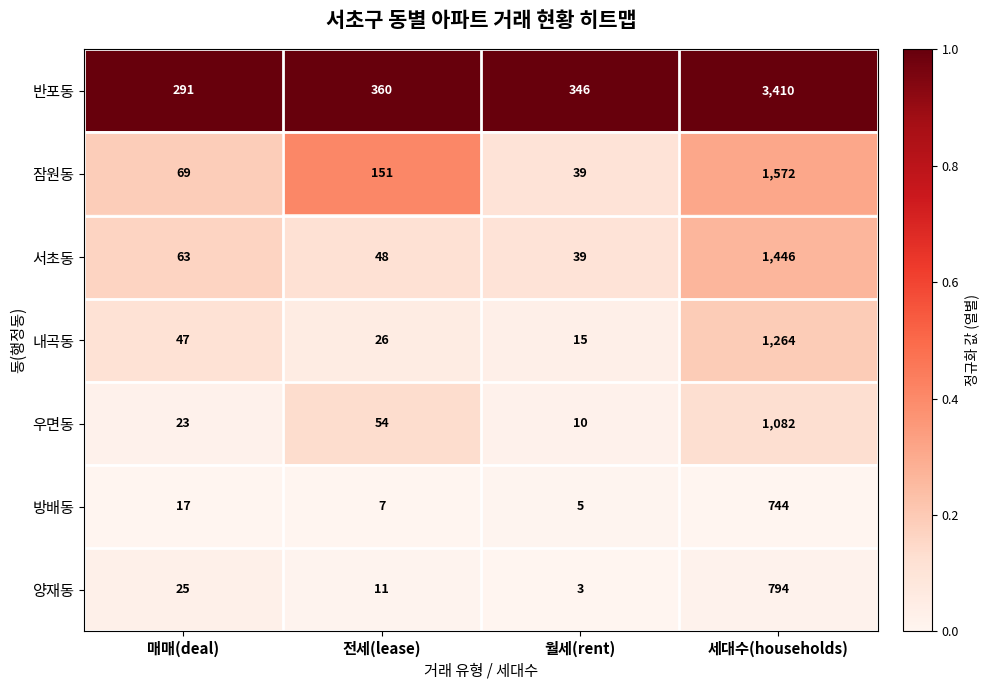

Which series has the largest total across all categories?

반포동